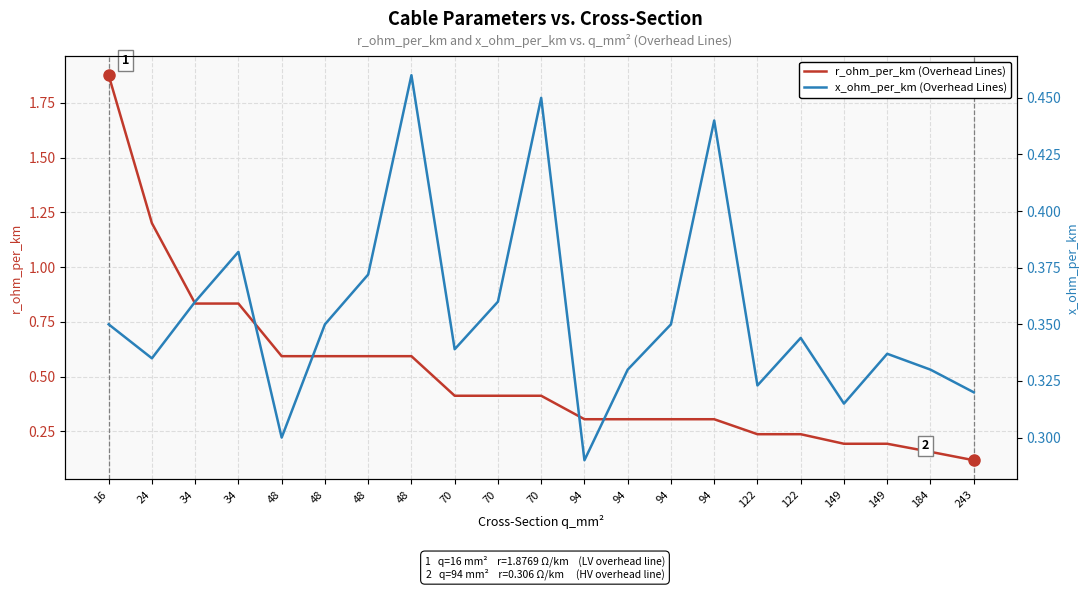

What are all the series names shown in the legend?

r_ohm_per_km (Overhead Lines), x_ohm_per_km (Overhead Lines)